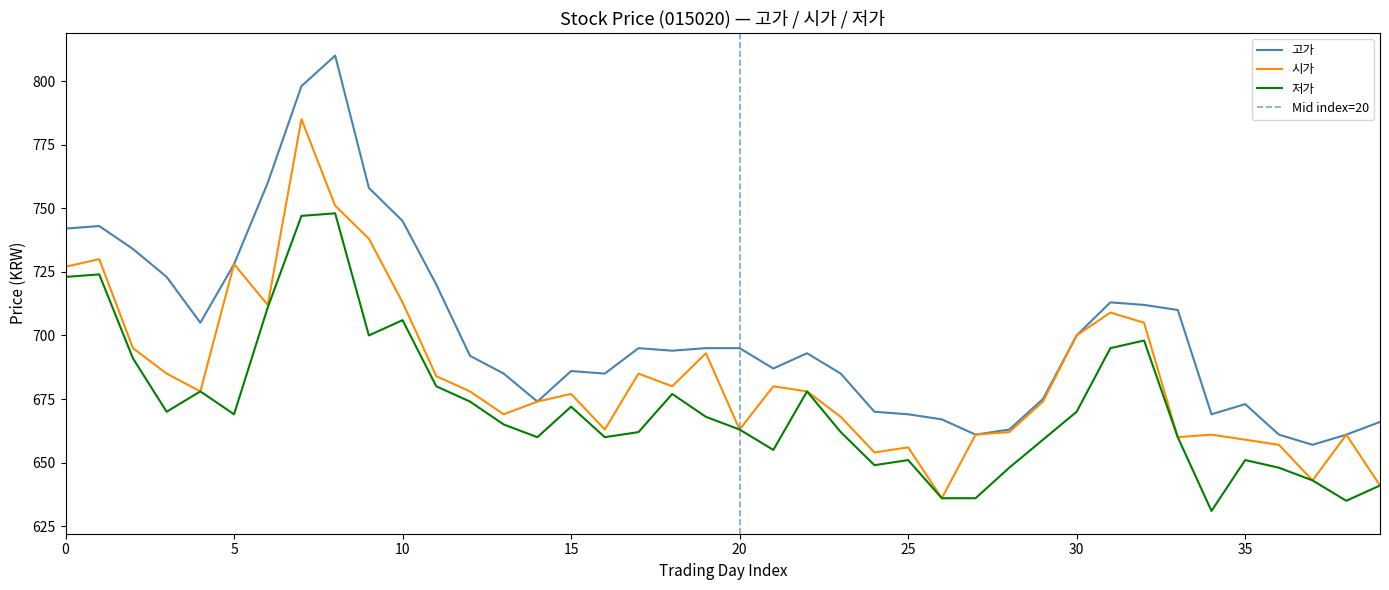

In 고가, how many points are higher than both neighbors (excluding endpoints)?

7